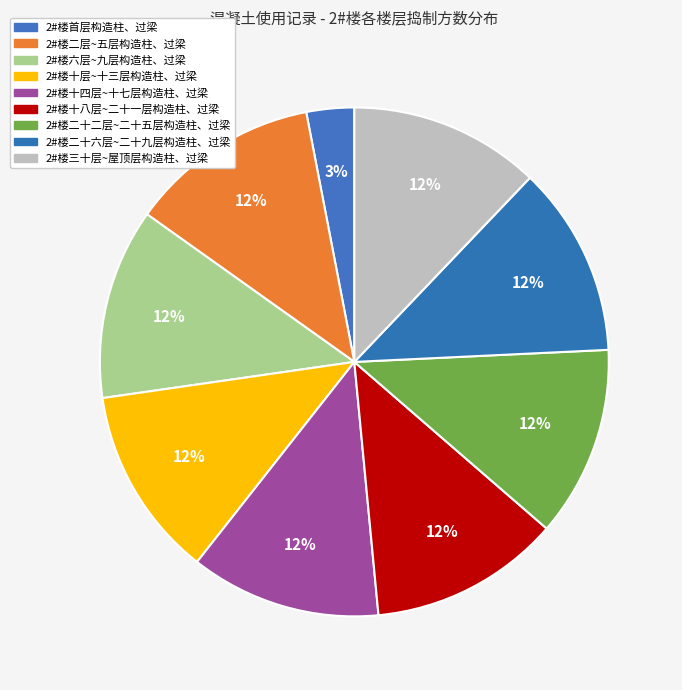

Rank the categories by value from highest to lowest.

2#楼二层~五层构造柱、过梁, 2#楼六层~九层构造柱、过梁, 2#楼十层~十三层构造柱、过梁, 2#楼十四层~十七层构造柱、过梁, 2#楼十八层~二十一层构造柱、过梁, 2#楼二十二层~二十五层构造柱、过梁, 2#楼二十六层~二十九层构造柱、过梁, 2#楼三十层~屋顶层构造柱、过梁, 2#楼首层构造柱、过梁